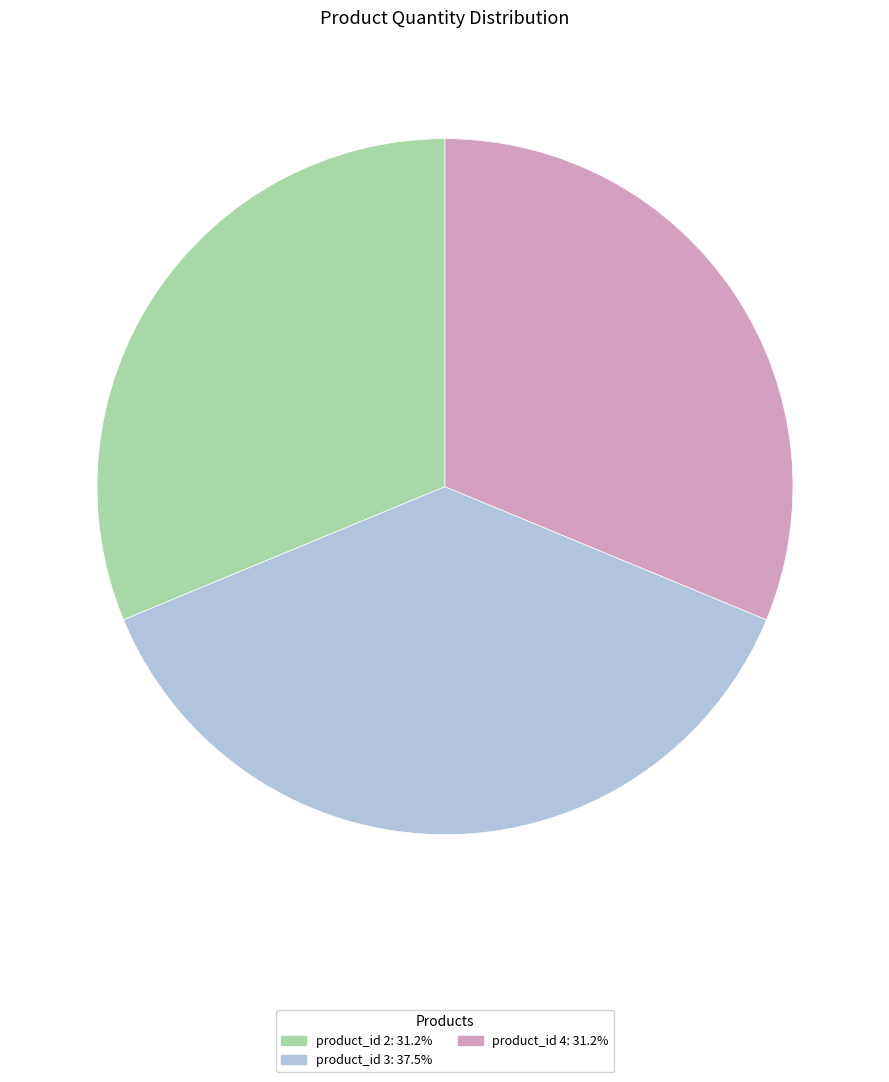

Approximately how many times larger is the value at product_id 3: 37.5% compared to product_id 2: 31.2%?

1.2